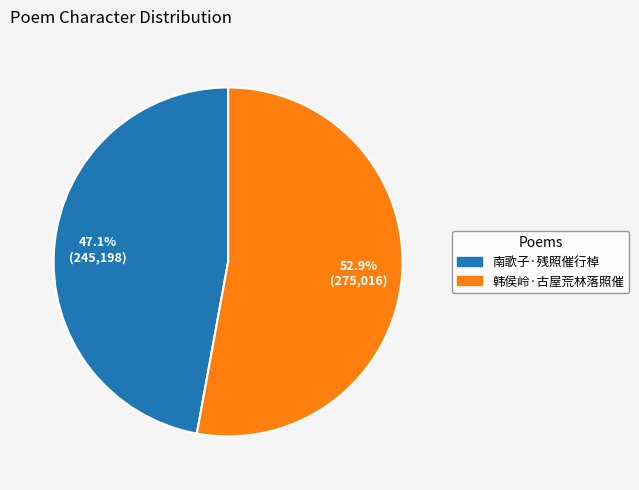

Rank the categories by value from highest to lowest.

韩侯岭·古屋荒林落照催, 南歌子·残照催行棹